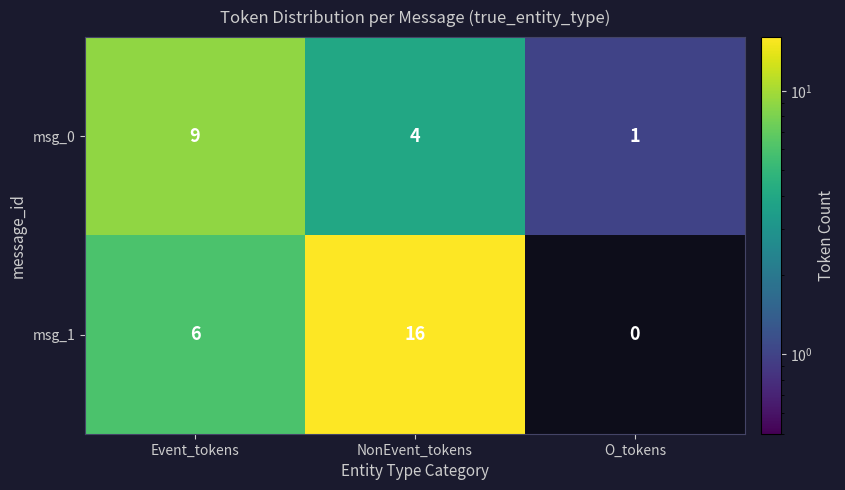

Count the msg_1 values in the range 0 to 16.

3